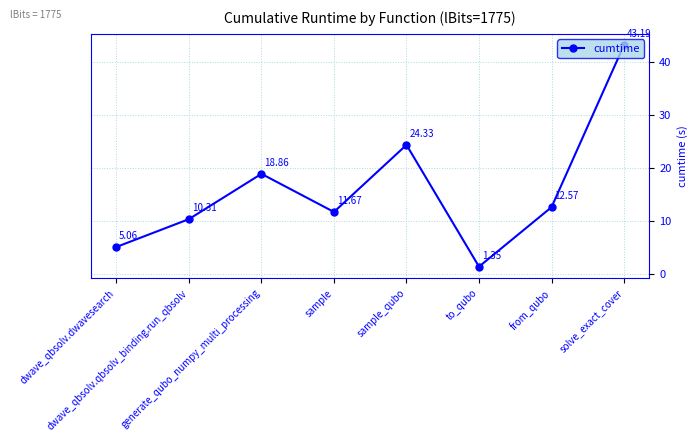

The value at sample is 3.1. True or false?

False